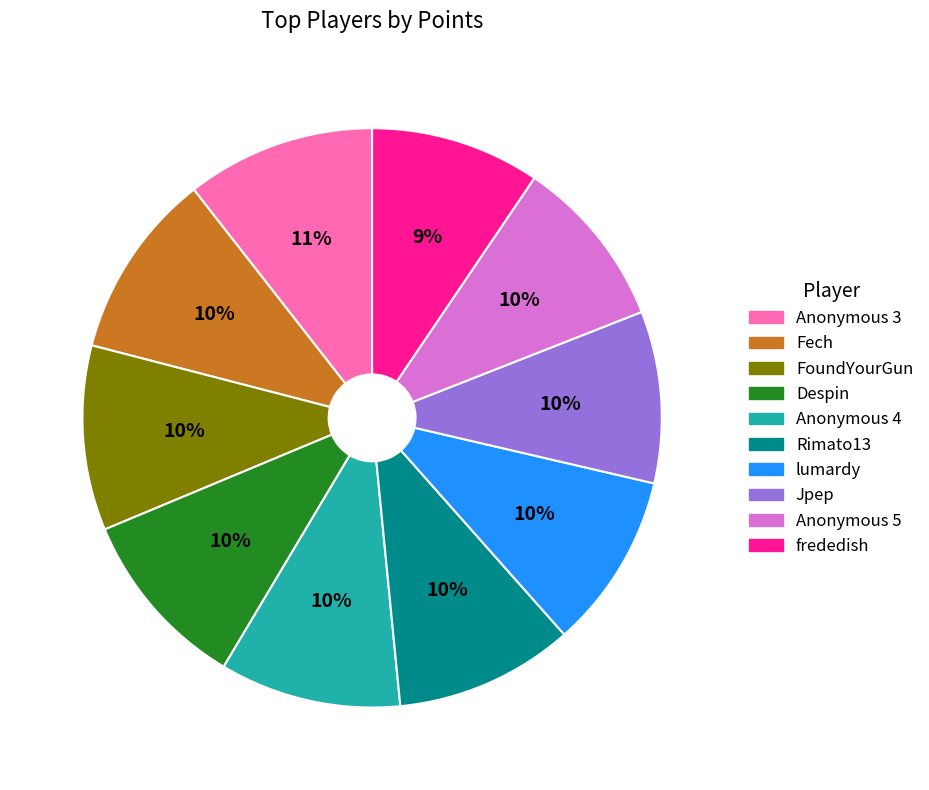

Combined, do Anonymous 3 and Anonymous 5 account for over 50%?

No